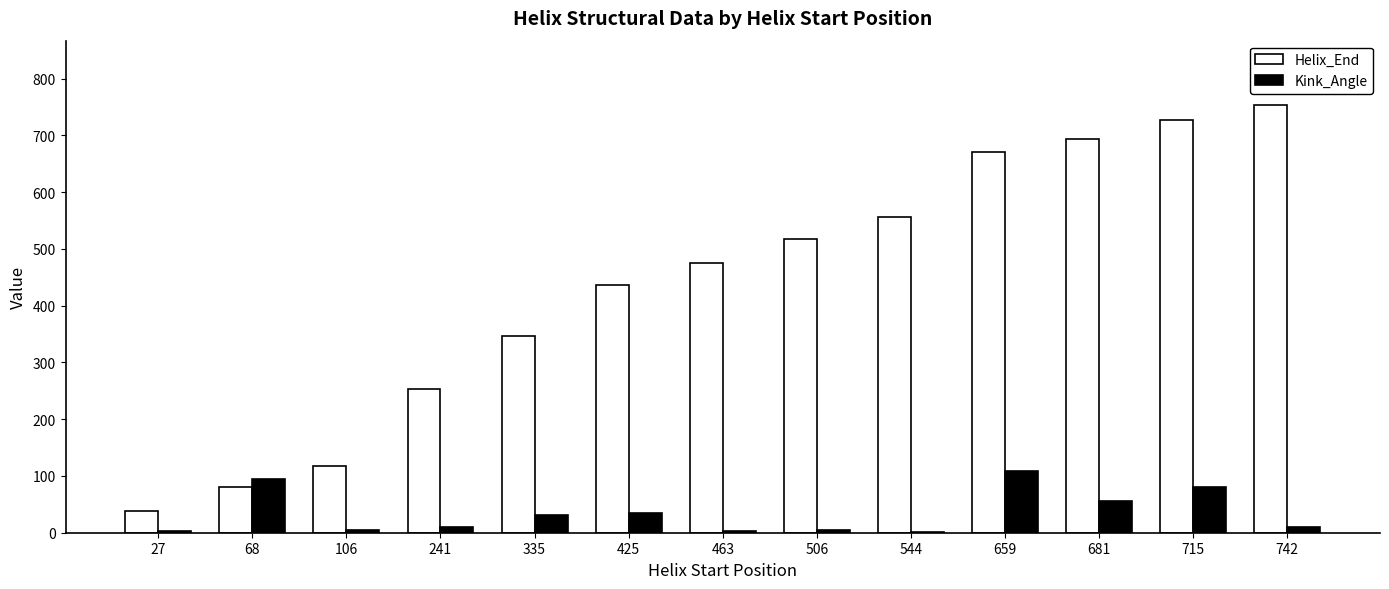

Which series changed the most between 463 and 715?

Helix_End